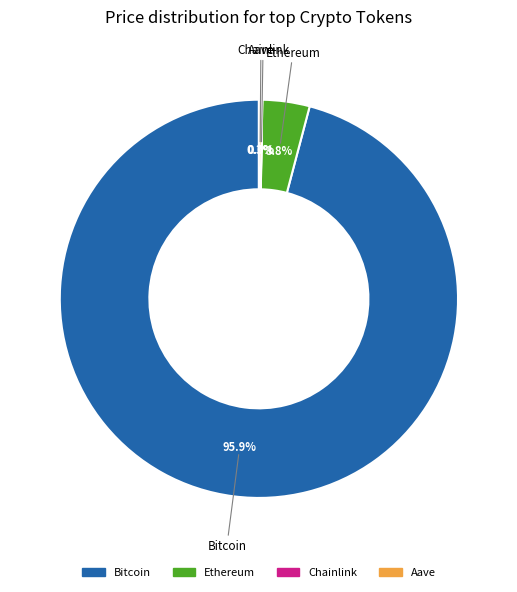

What percentage is NOT represented by Bitcoin?

4.1%